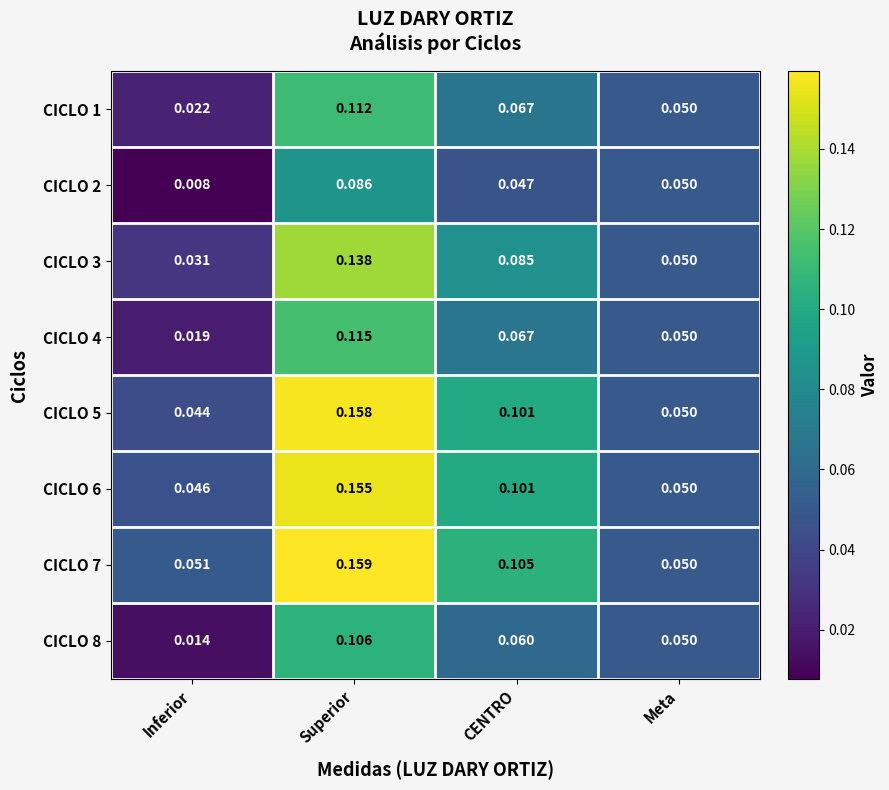

At which category does the chart reach its peak across all series?

Superior